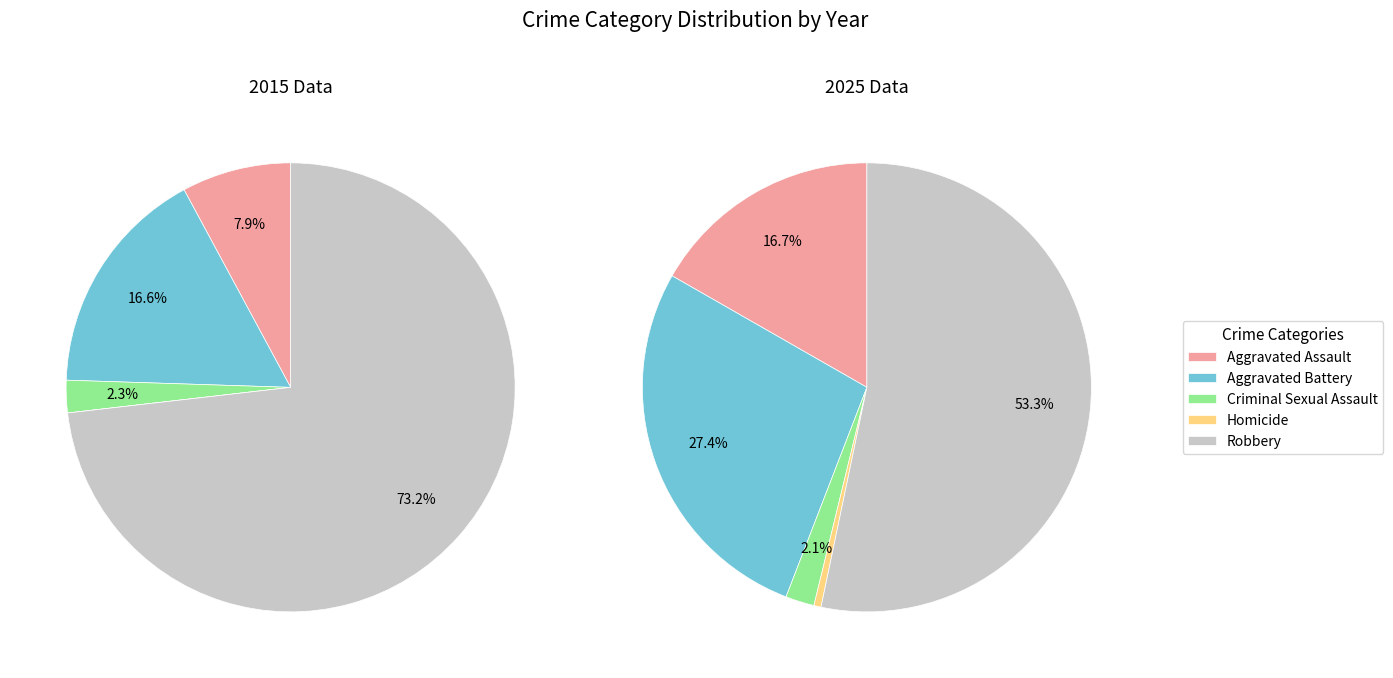

Count the number of slices in the pie.

5